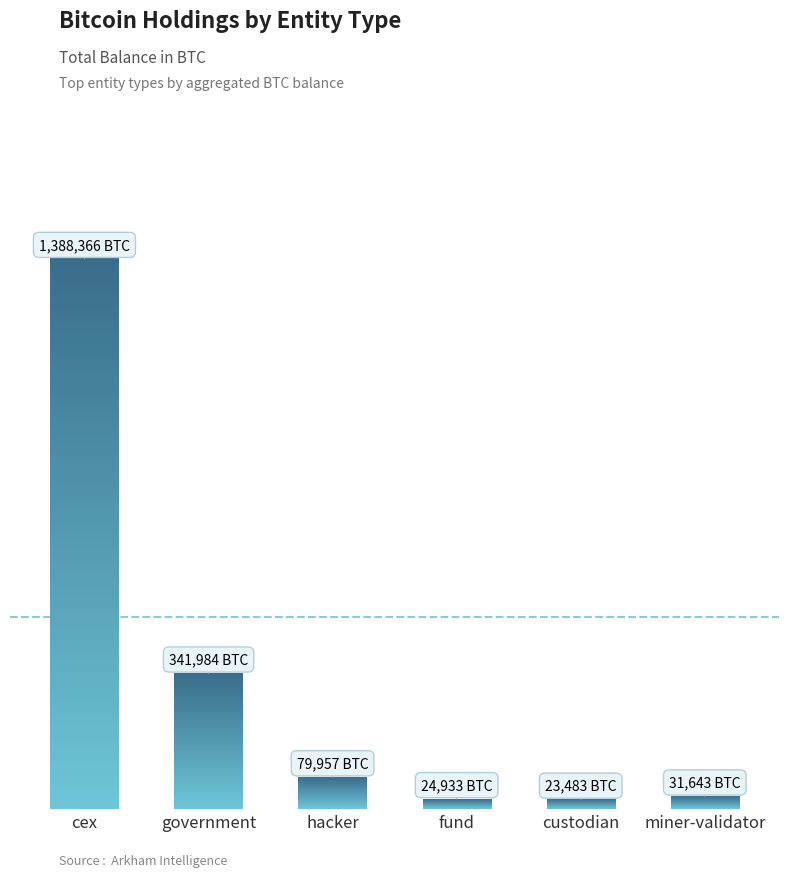

Which category has the highest value across all series?

cex